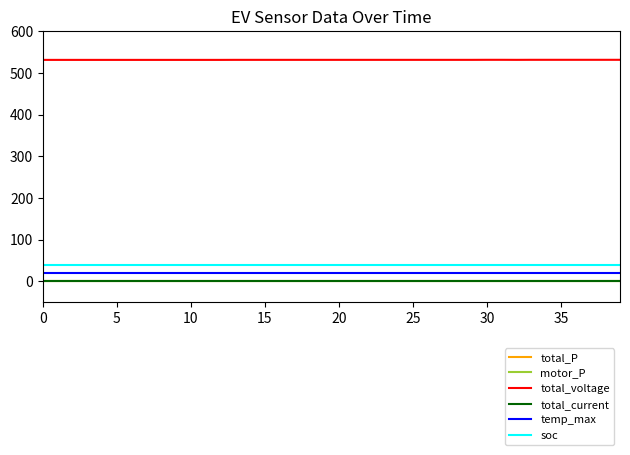

Count the total_voltage values in the range 531 to 532.

40